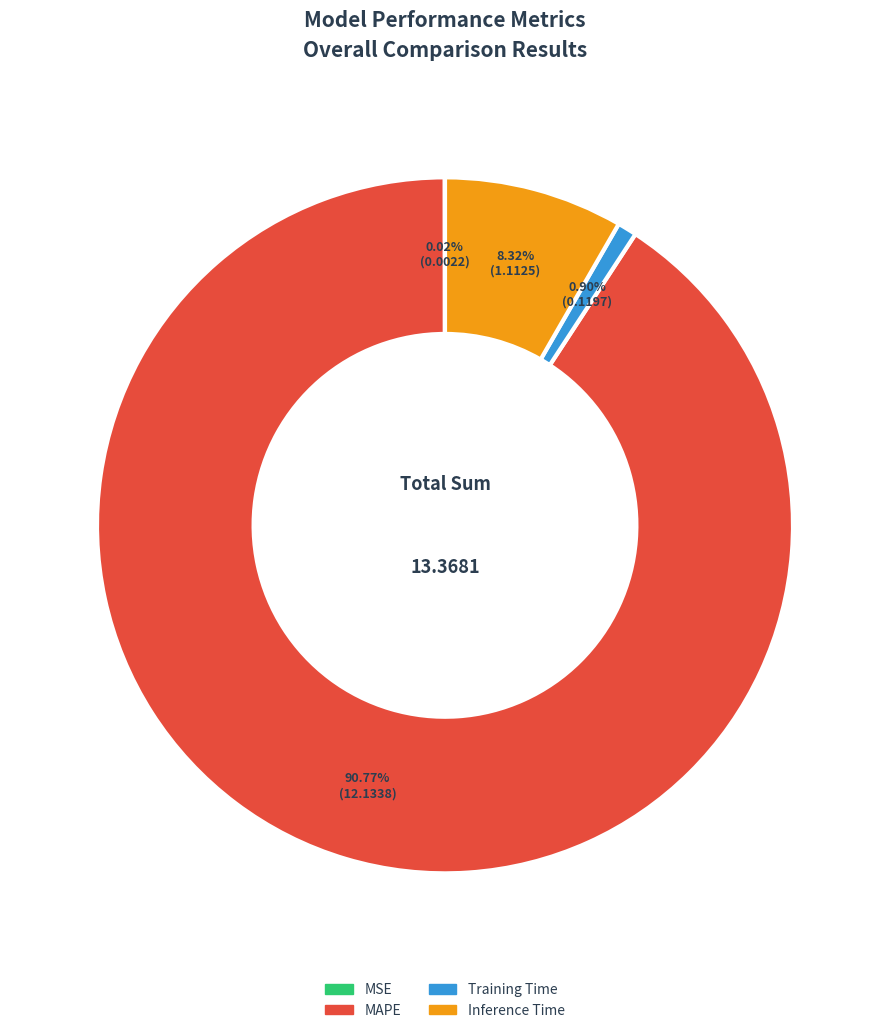

Which category accounts for the majority?

MAPE